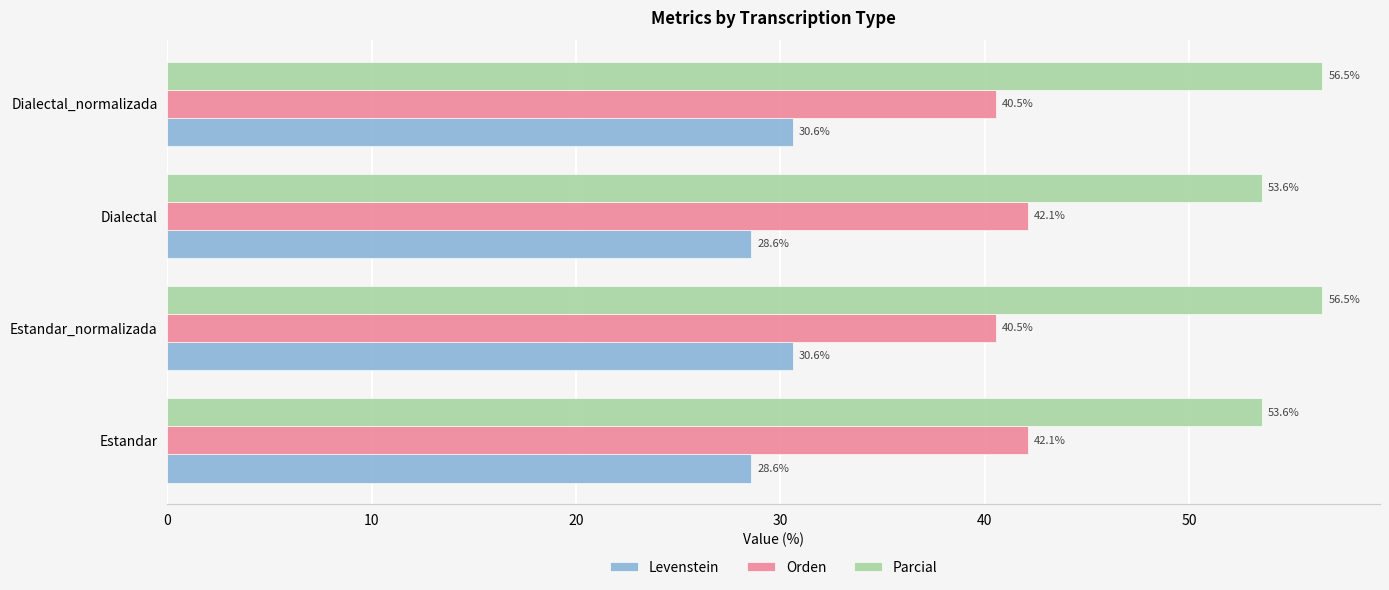

List the series in order of their overall mean, highest first.

Parcial, Orden, Levenstein